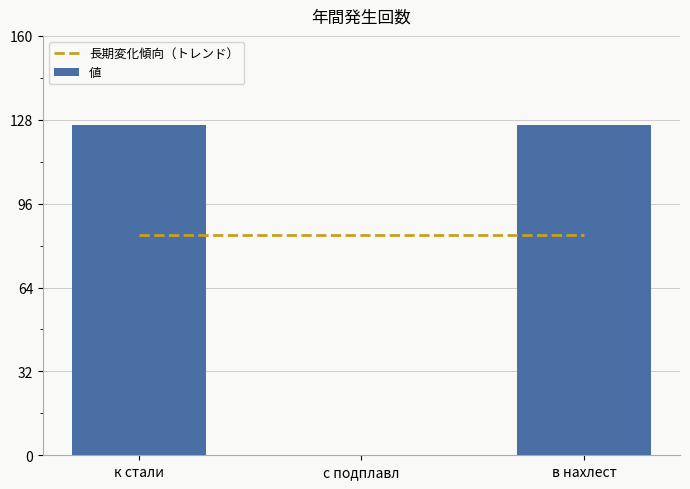

Reading right to left, what are all the values shown in this chart?

в нахлест=126	с подплавл=0	к стали=126